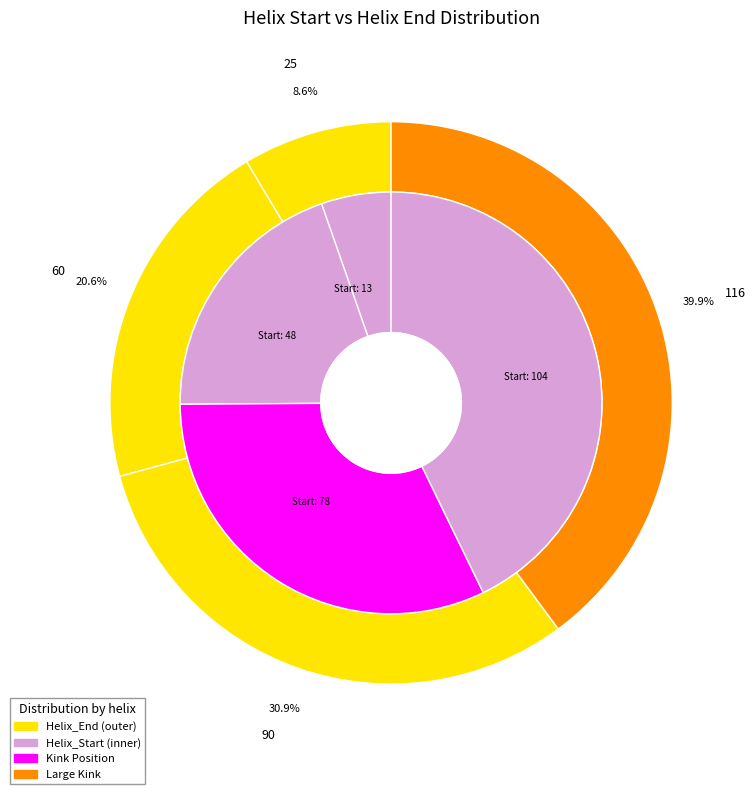

What is the ratio of the value at 104 to the value at 78?

1.3